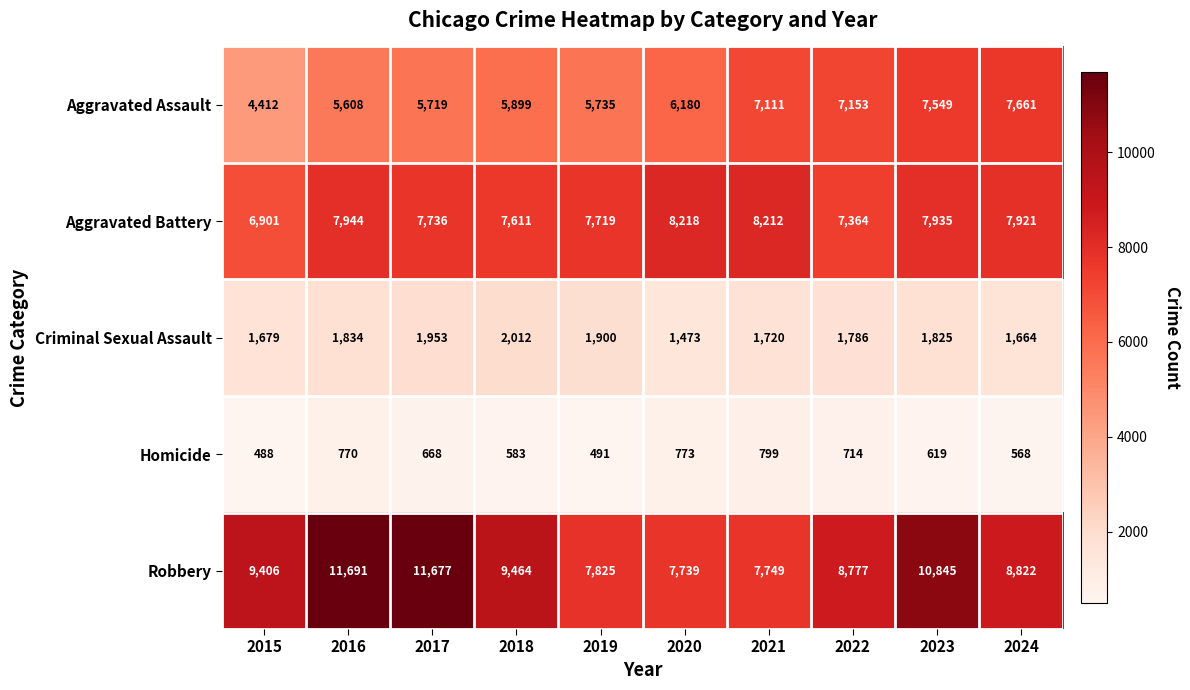

Where is Homicide nearest to the value 643?

2023